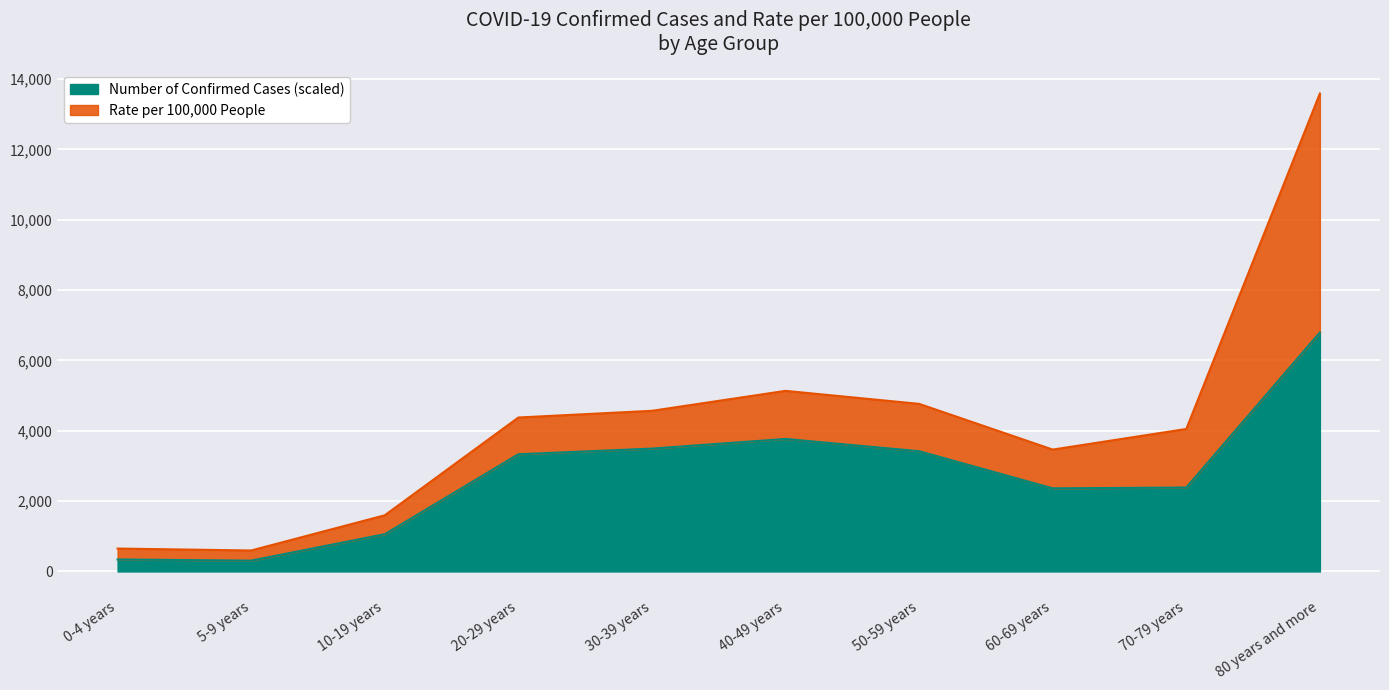

Reading left to right, what are all the values shown in this chart?

0-4 years=340.5	5-9 years=307.8	10-19 years=1059.0	20-29 years=3331.3	30-39 years=3492.7	40-49 years=3766.8	50-59 years=3418.4	60-69 years=2362.4	70-79 years=2385.2	80 years and more=6793.3